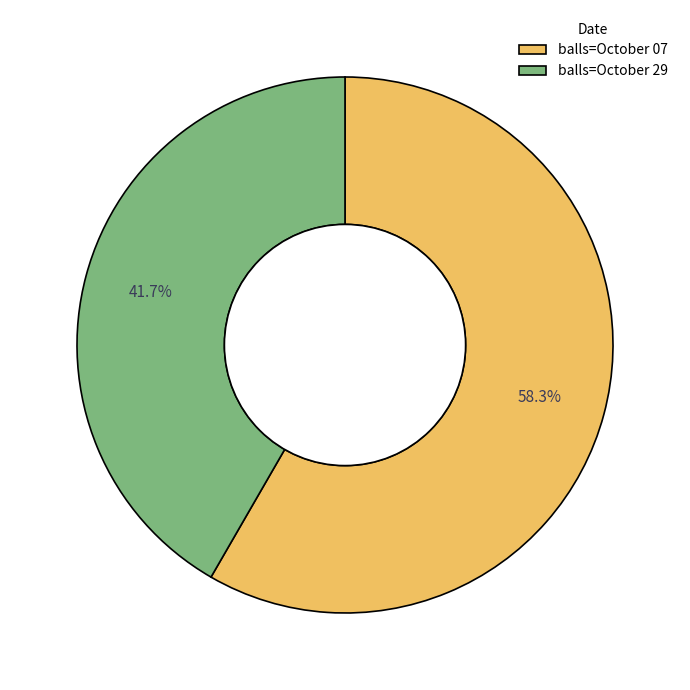

Is there any slice that represents more than half of the pie?

Yes